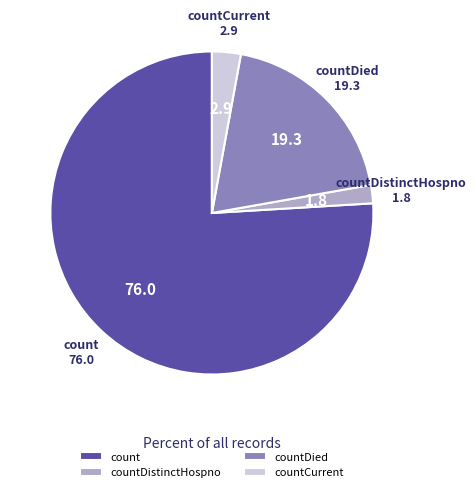

Which category has the smallest portion of the pie?

countDistinctHospno